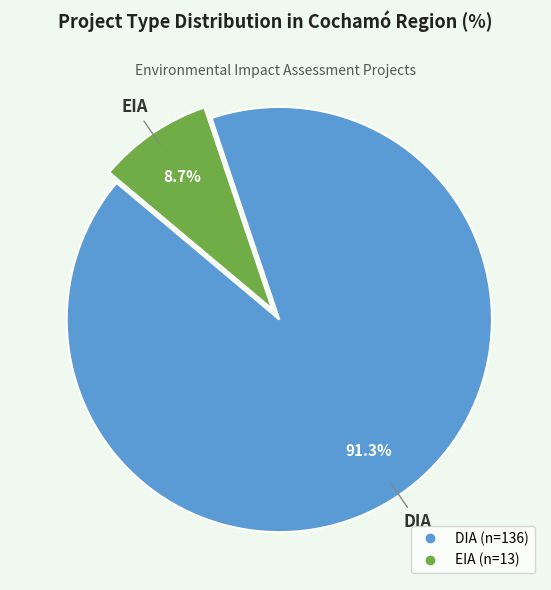

What is the ratio of the value at DIA to the value at EIA?

10.5